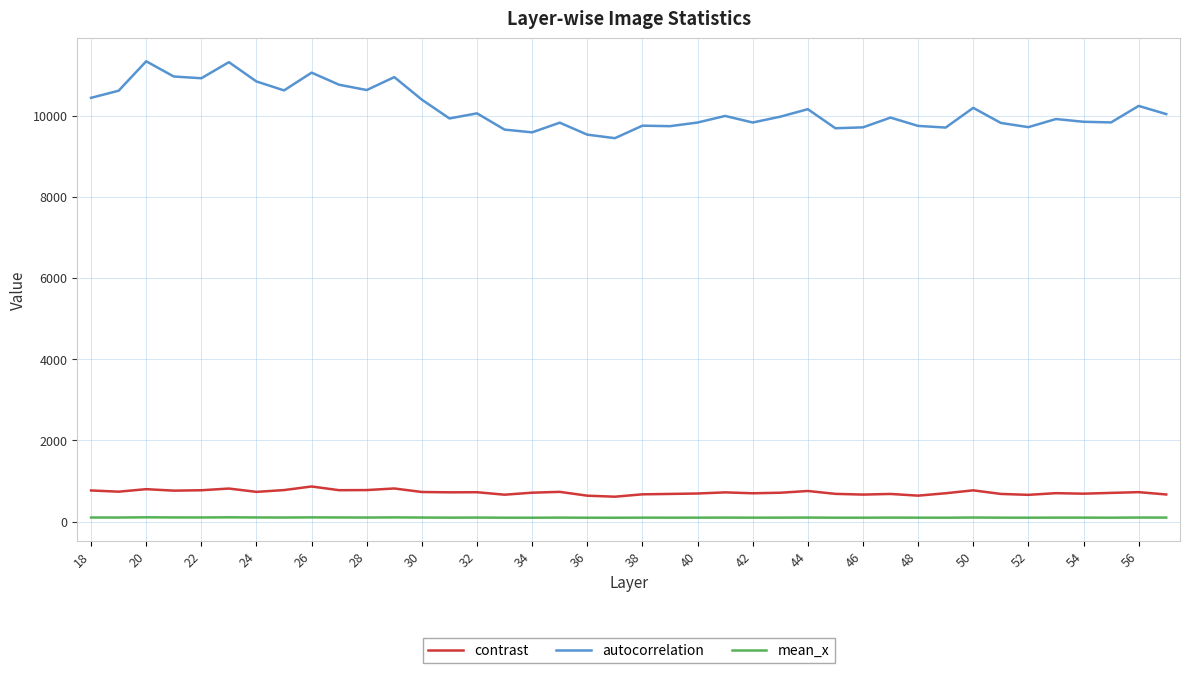

What is the maximum value for contrast?

863.4